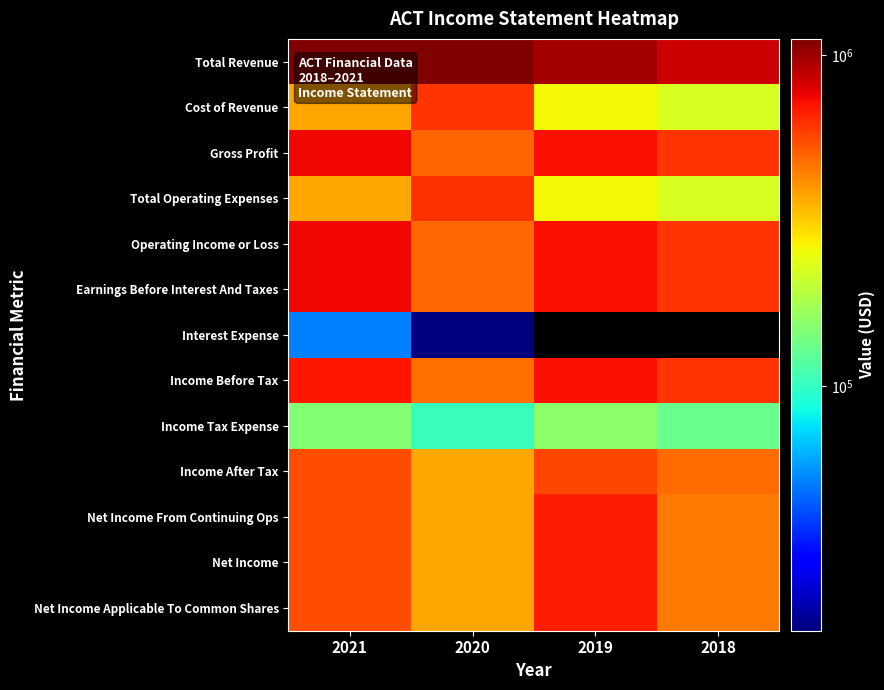

How many distinct data groups are displayed?

13